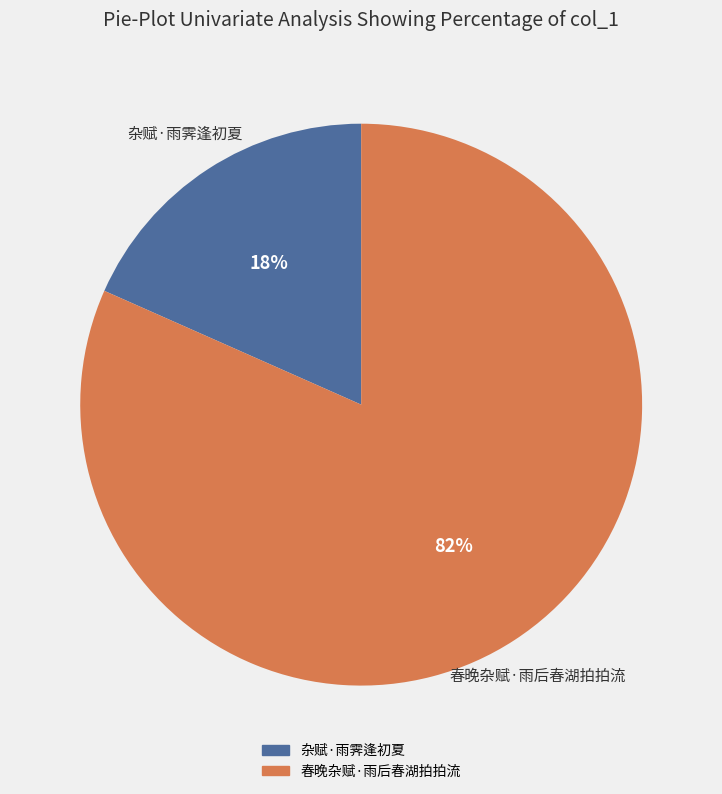

True or false: 杂赋·雨霁逢初夏 accounts for 18% of the total.

True